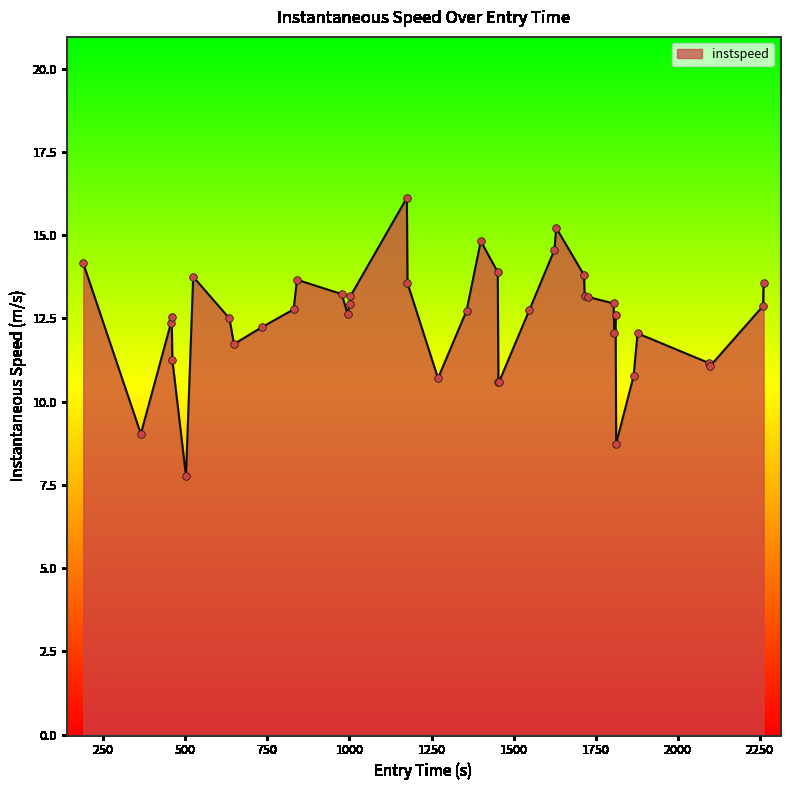

What is the maximum value shown in the chart?

16.1